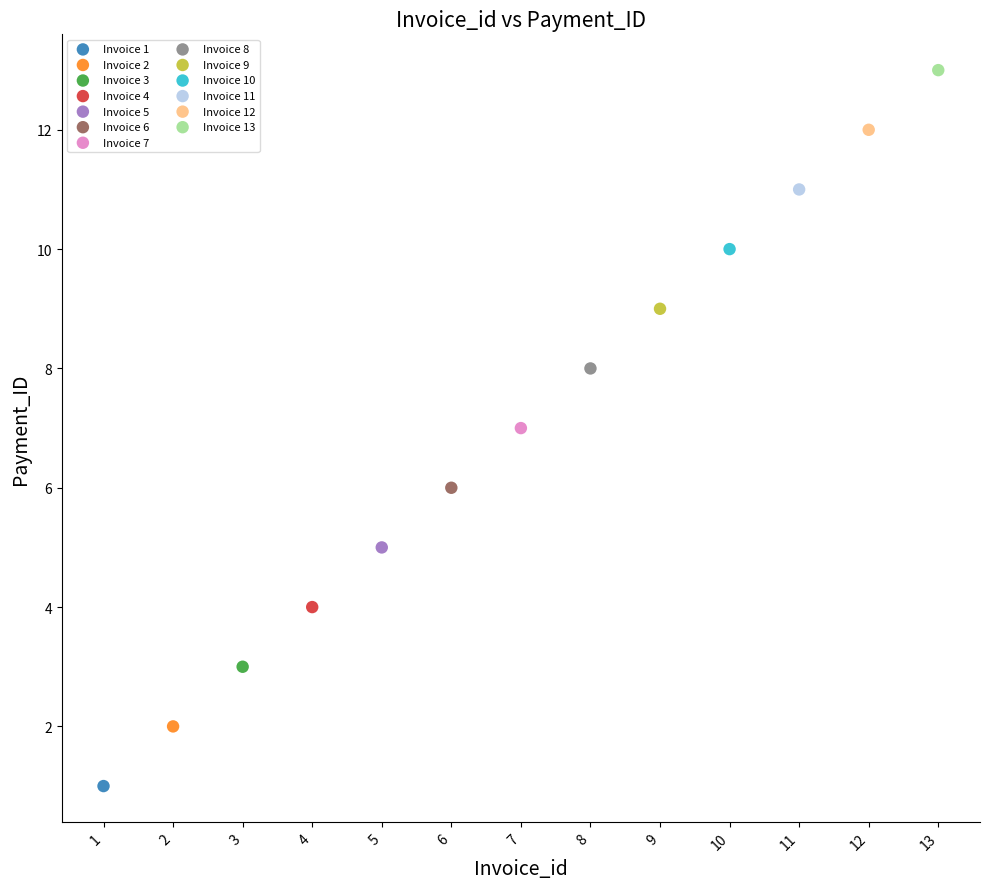

What are all the series names shown in the legend?

Invoice 1, Invoice 2, Invoice 3, Invoice 4, Invoice 5, Invoice 6, Invoice 7, Invoice 8, Invoice 9, Invoice 10, Invoice 11, Invoice 12, Invoice 13